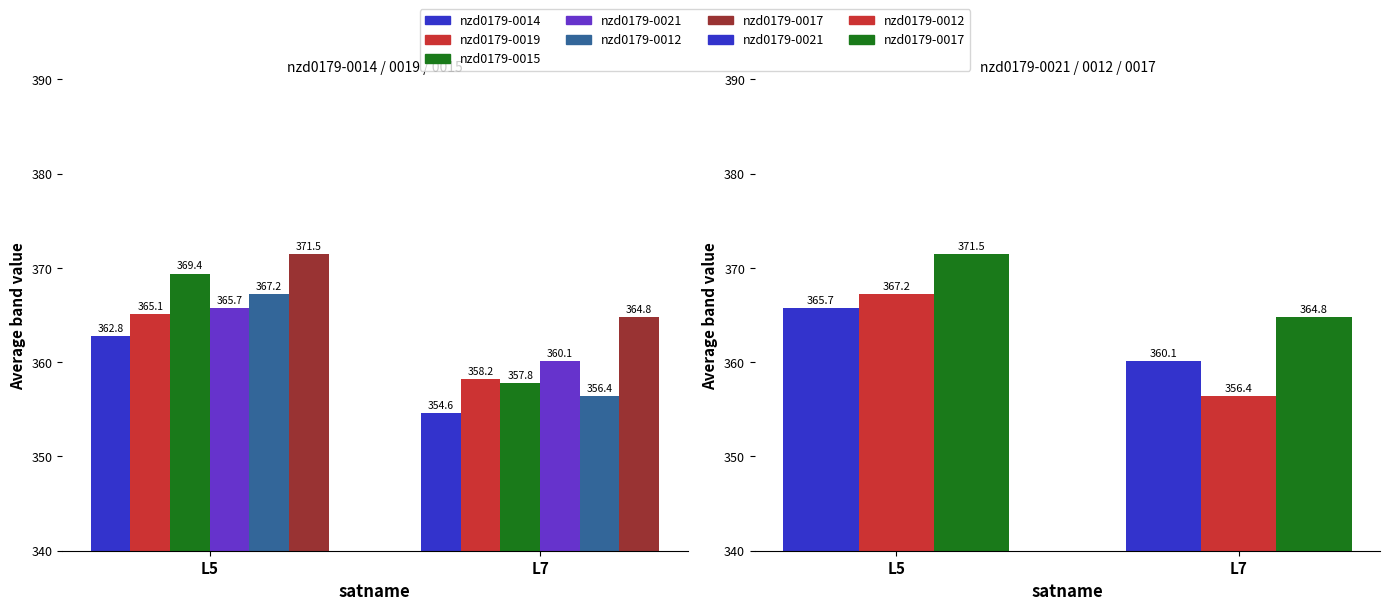

What is the sum of all nzd0179-0019 values?

723.3